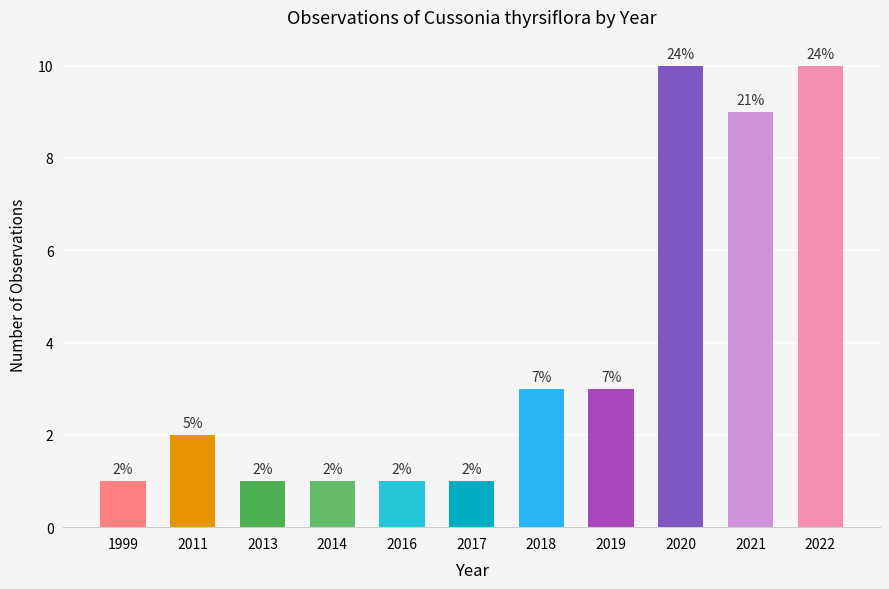

True or false: the data shows 1 at 1999.

True